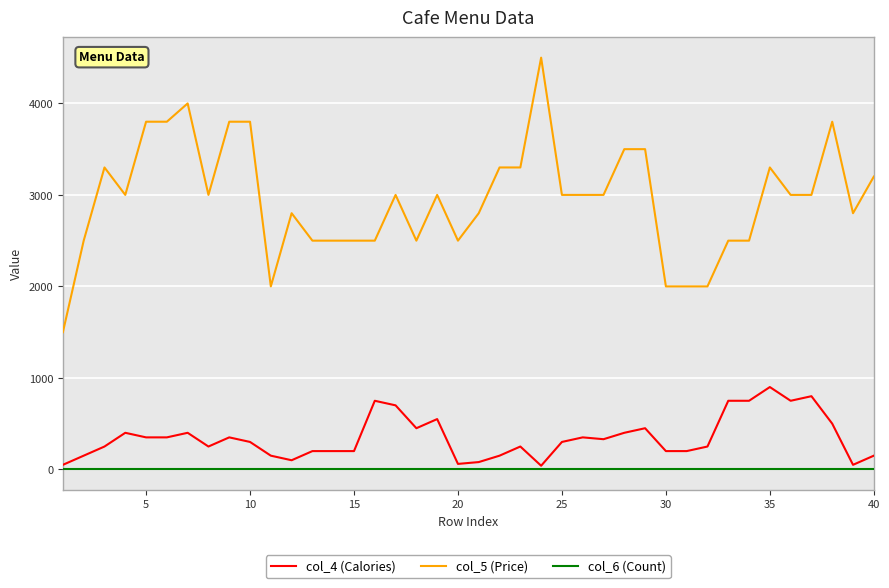

How many distinct data groups are displayed?

3